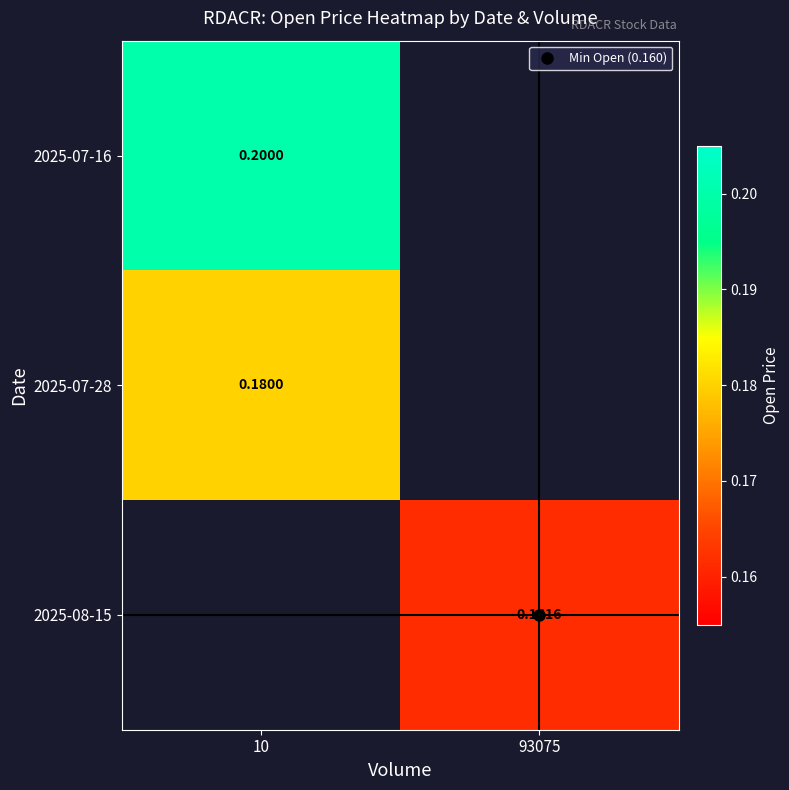

Count the number of categories in the chart.

2